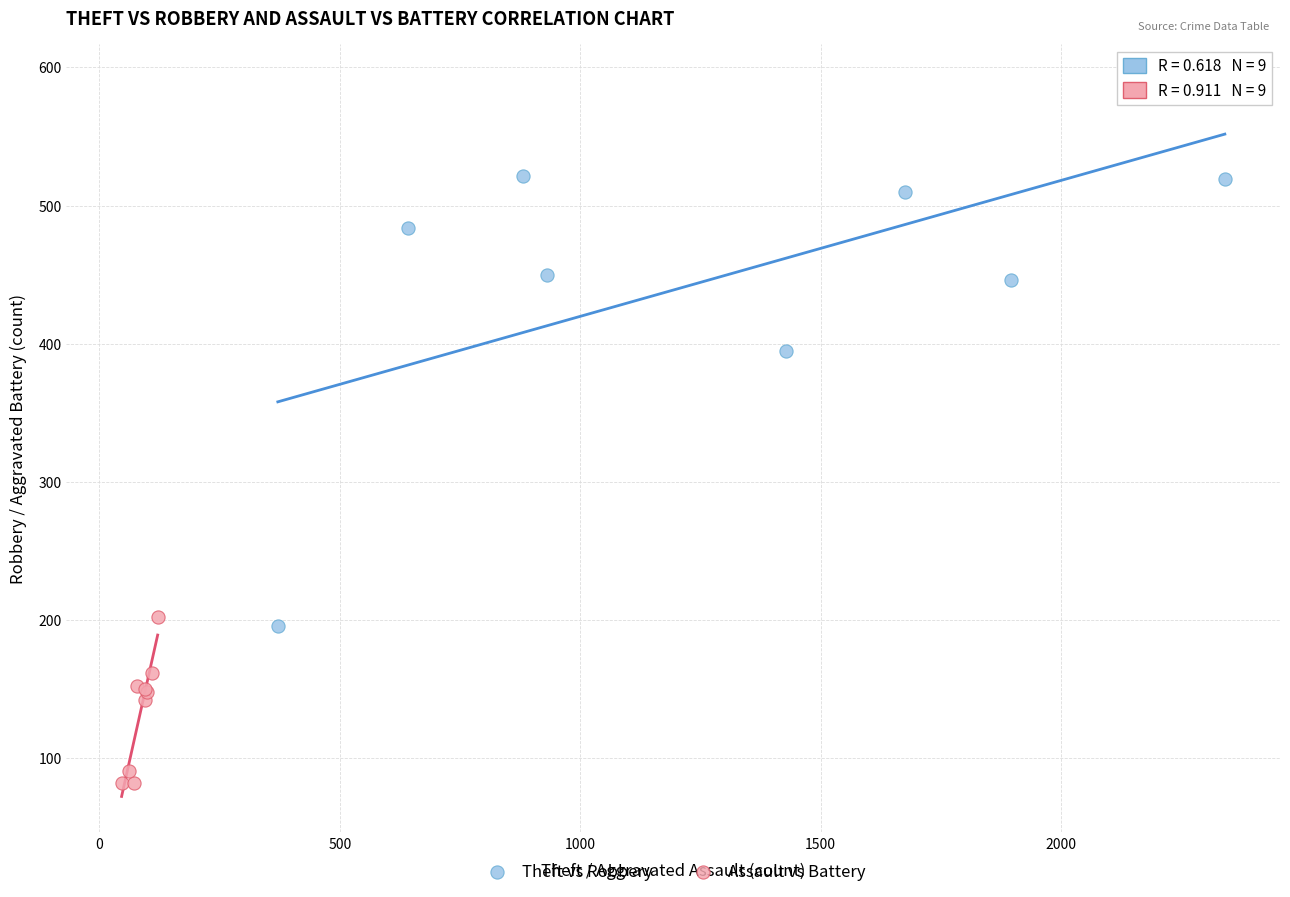

What are all the series names shown in the legend?

Theft vs Robbery, Assault vs Battery